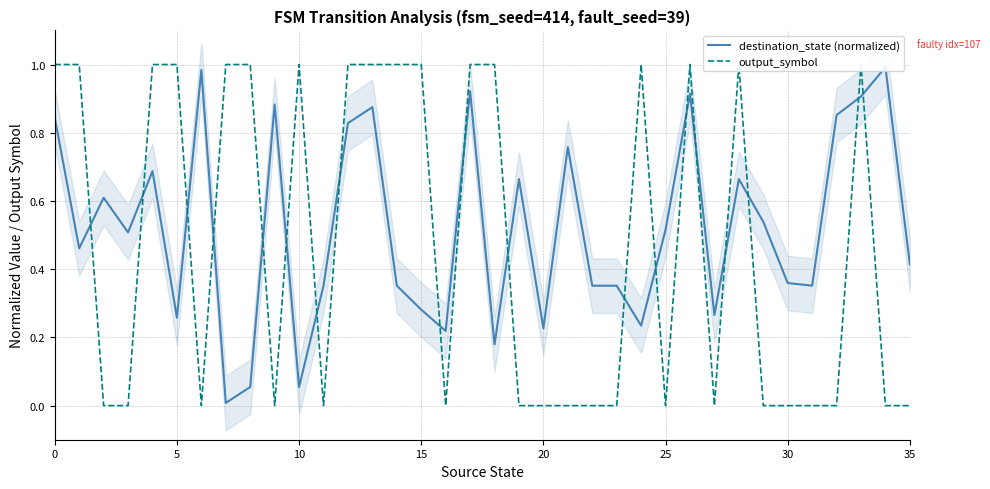

Which series has the widest spread of values?

output_symbol